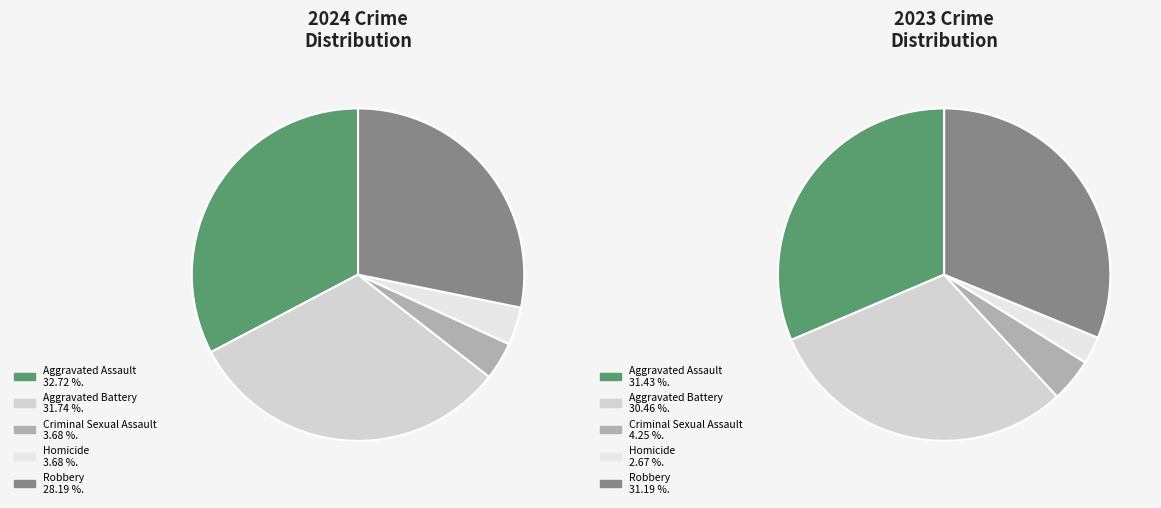

Which category has the biggest portion of the pie?

Aggravated Assault